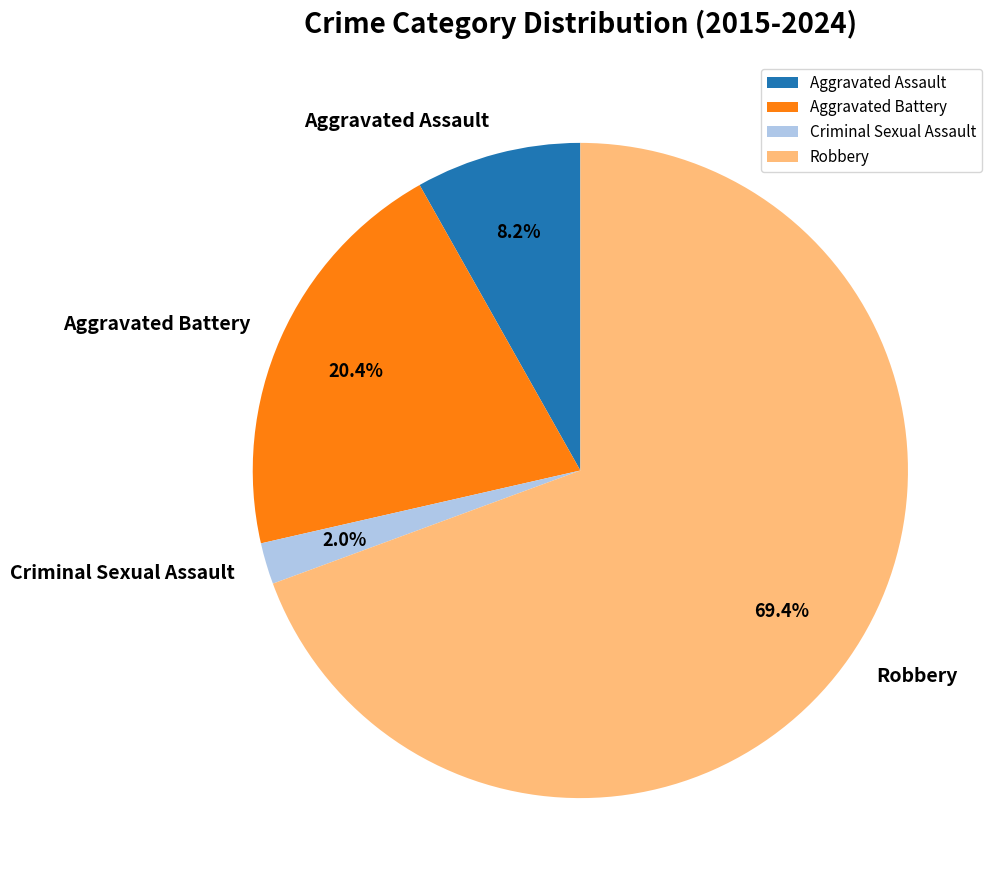

Is it true that Criminal Sexual Assault is 2% of the pie?

True